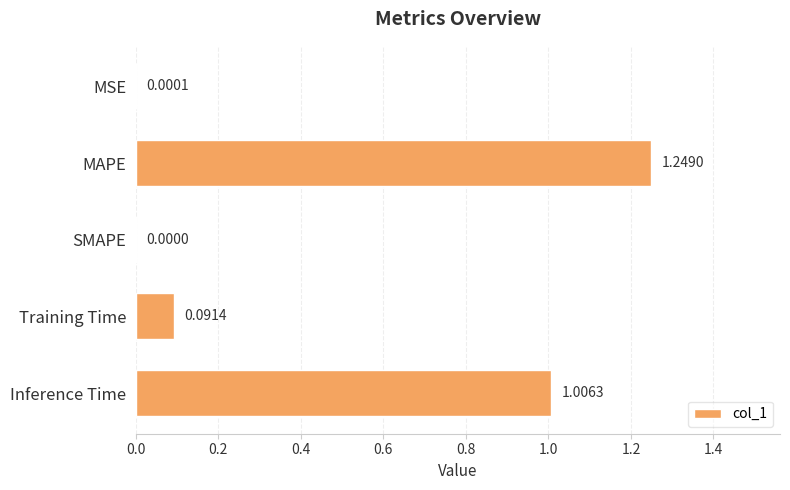

Which has a higher value, Training Time or Inference Time?

Inference Time